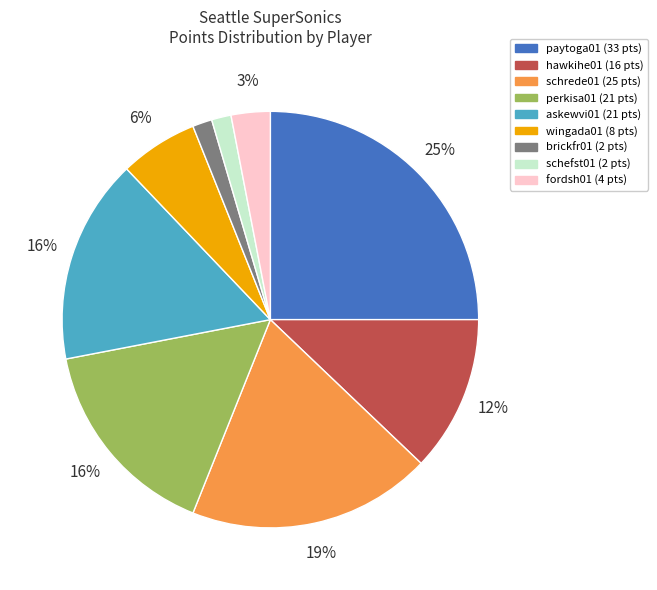

To the nearest percent, what is the average slice percentage?

11%